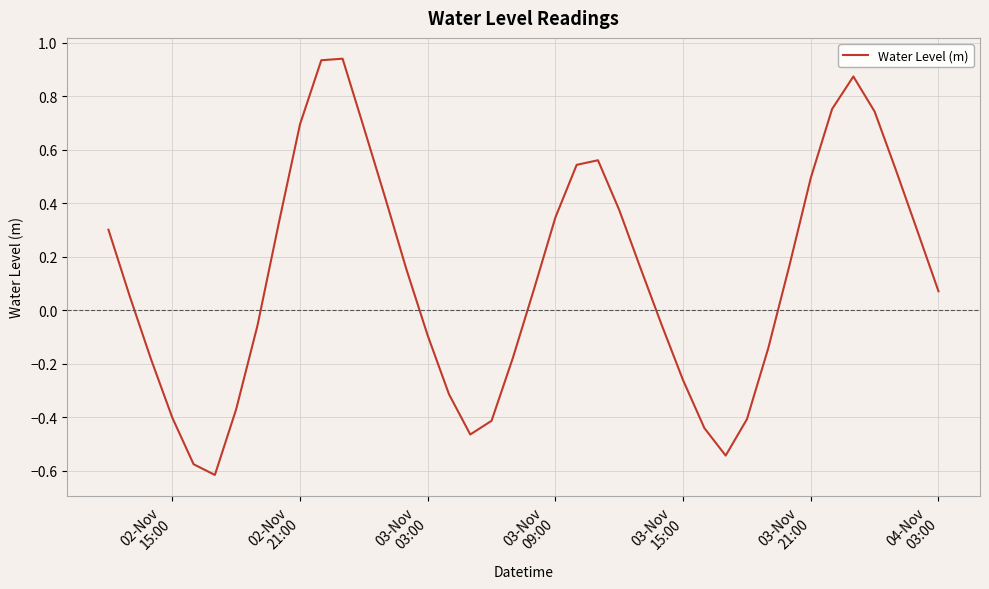

How many lines are shown in the chart?

1